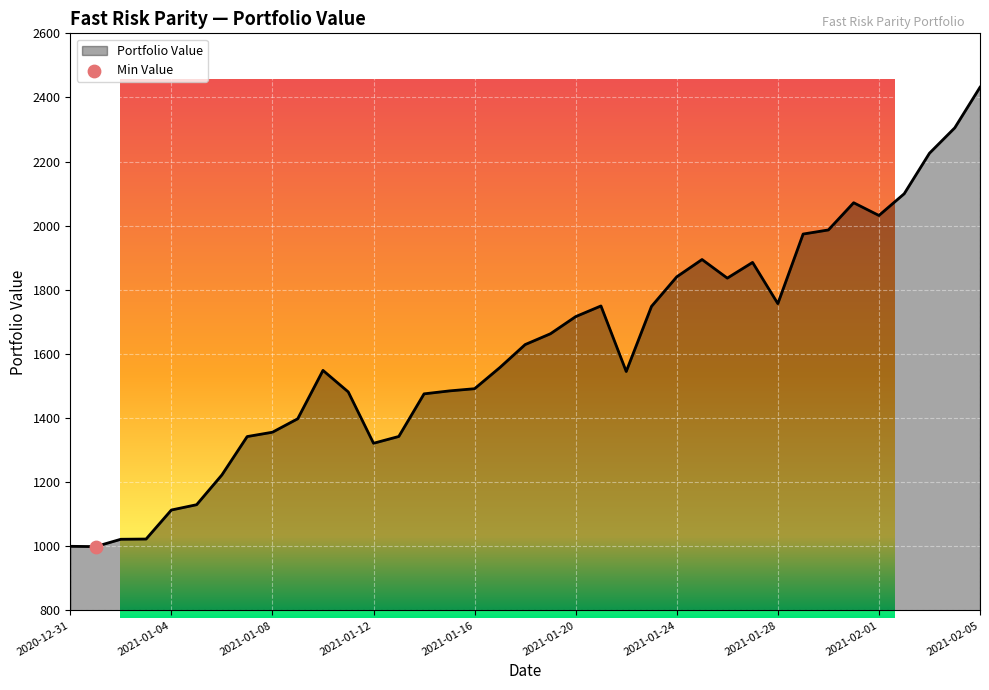

What is the ratio of the value at 2021-01-10 to the value at 2021-02-04?

0.7